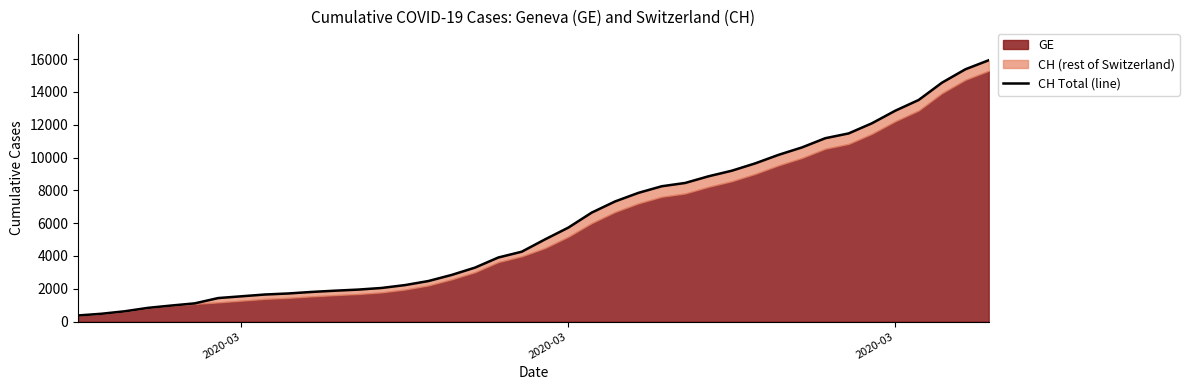

What value does the data have at 2020-03, to the nearest 10?

480